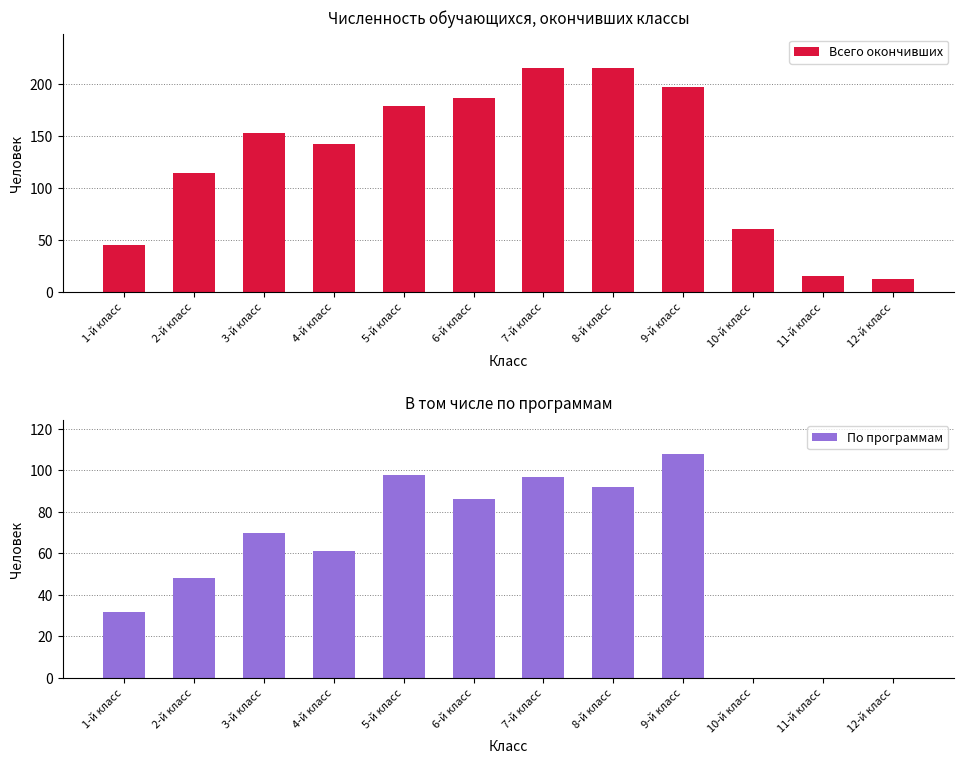

At 11-й класс, list the series in order from smallest to largest.

По программам, Всего окончивших